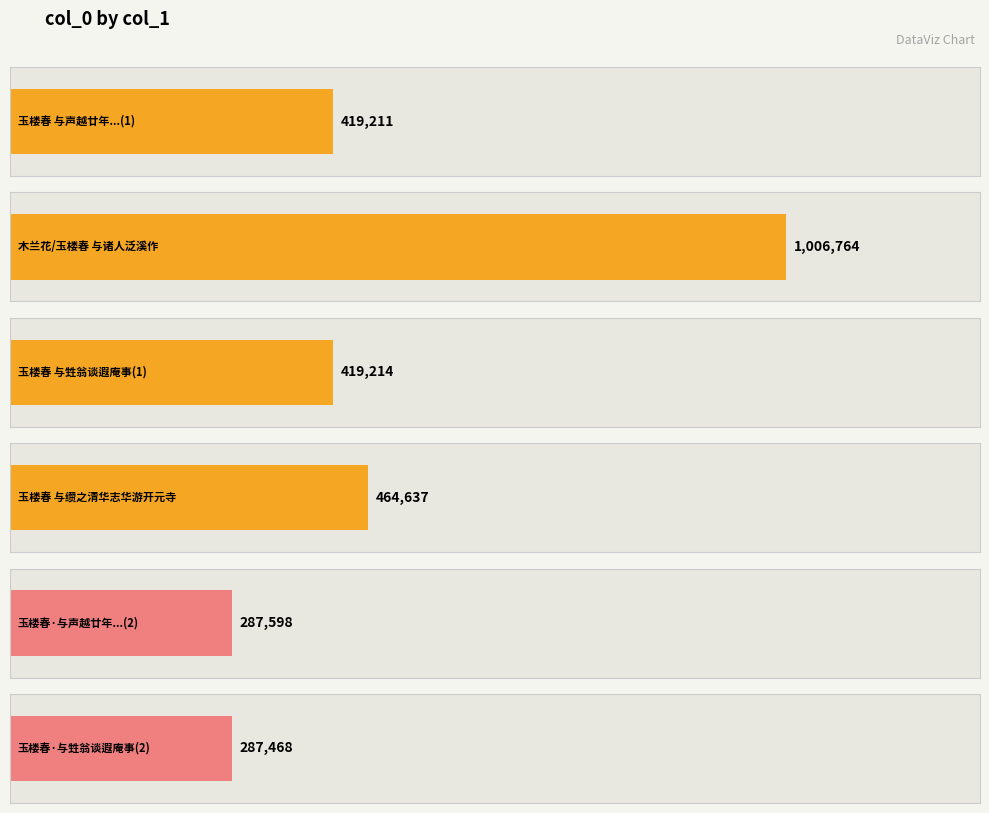

List the labels in order of value, smallest first.

玉楼春·与甡翁谈遐庵事, 玉楼春·与声越廿年不通只字，顷枉过湖楼，共榻倾谈至深夜，作此悼无受, 玉楼春 与声越廿年不通只字，顷枉过湖楼，共榻倾谈至深夜，作此悼无受, 玉楼春 与甡翁谈遐庵事, 玉楼春 与缵之清华志华游开元寺, 木兰花/玉楼春 与诸人泛溪作